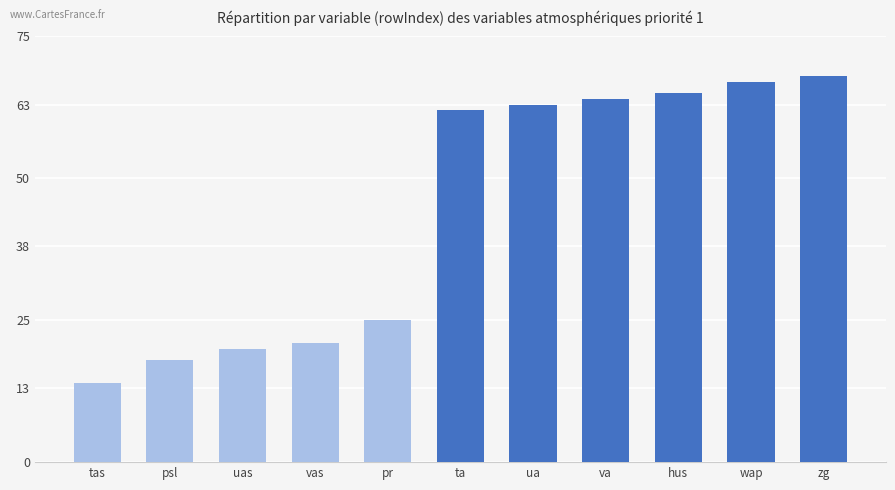

Reading left to right, extract all data points from this chart.

tas=14	psl=18	uas=20	vas=21	pr=25	ta=62	ua=63	va=64	hus=65	wap=67	zg=68